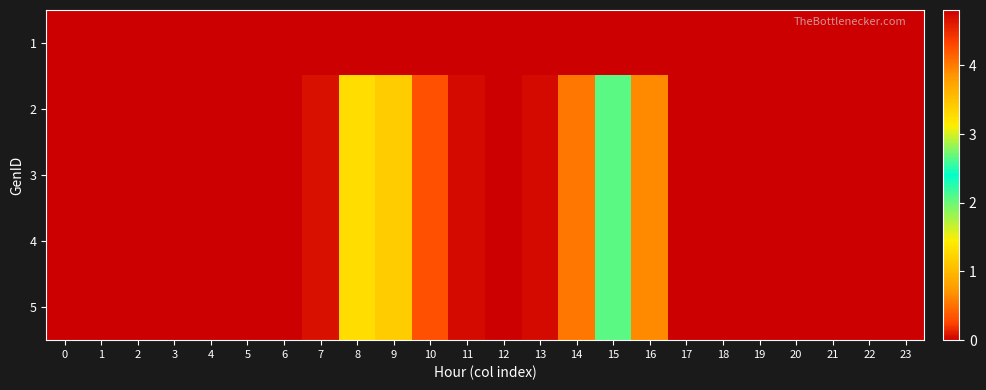

At how many categories does at least one series exceed 1?

8